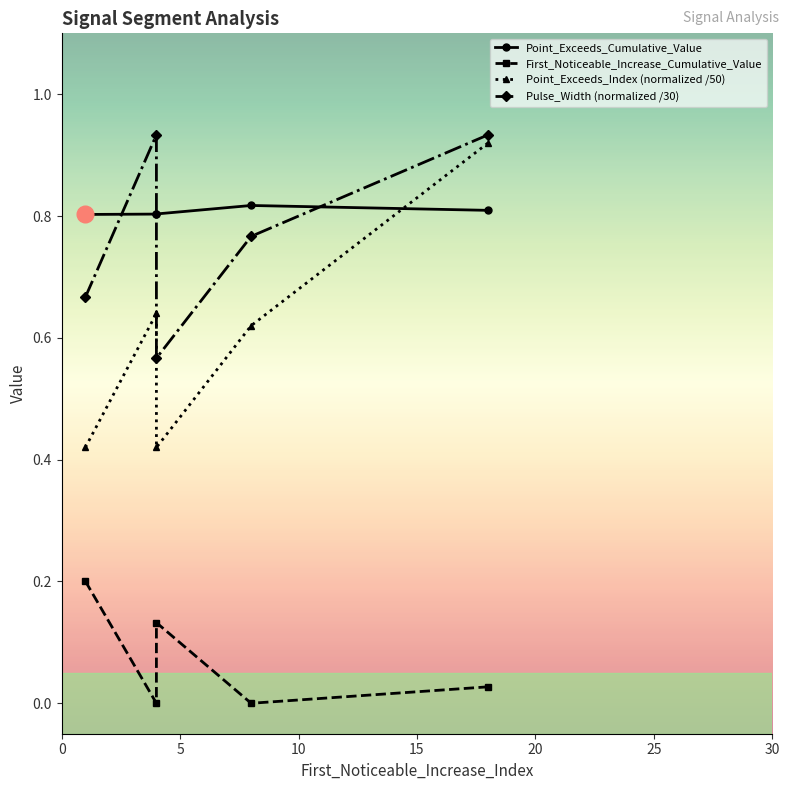

How many First_Noticeable_Increase_Cumulative_Value values are between 0 and 1?

5